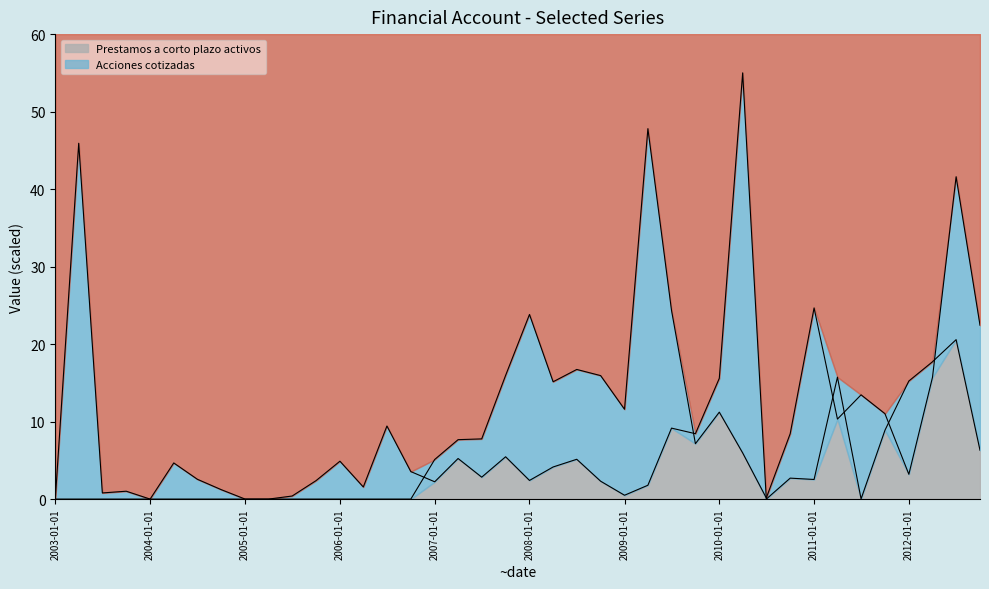

Does the chart display data point markers on the line(s)?

No